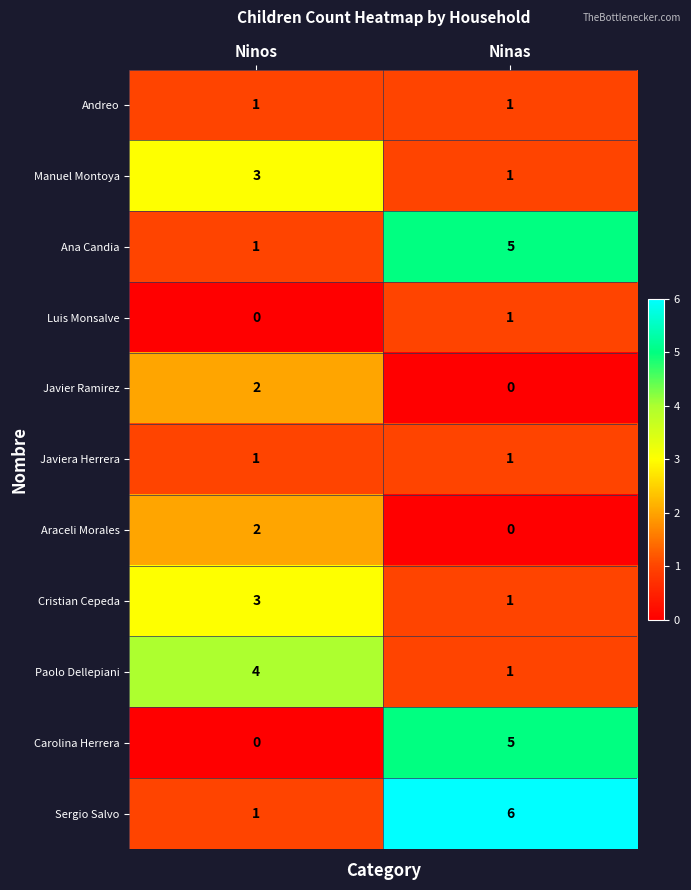

At how many categories does at least one series exceed 0?

2